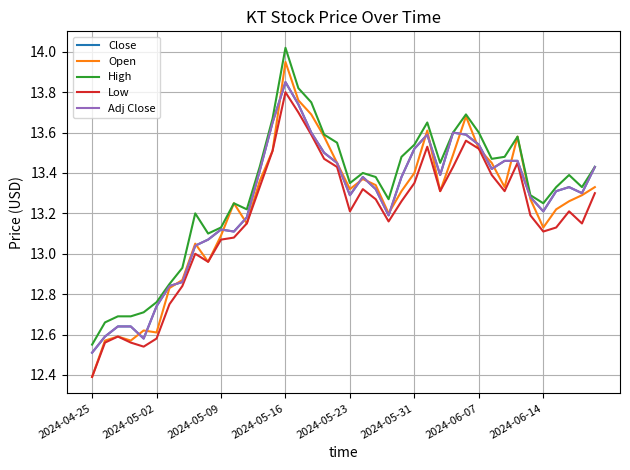

What is the difference between the second highest and second lowest values in the Close series?

1.2